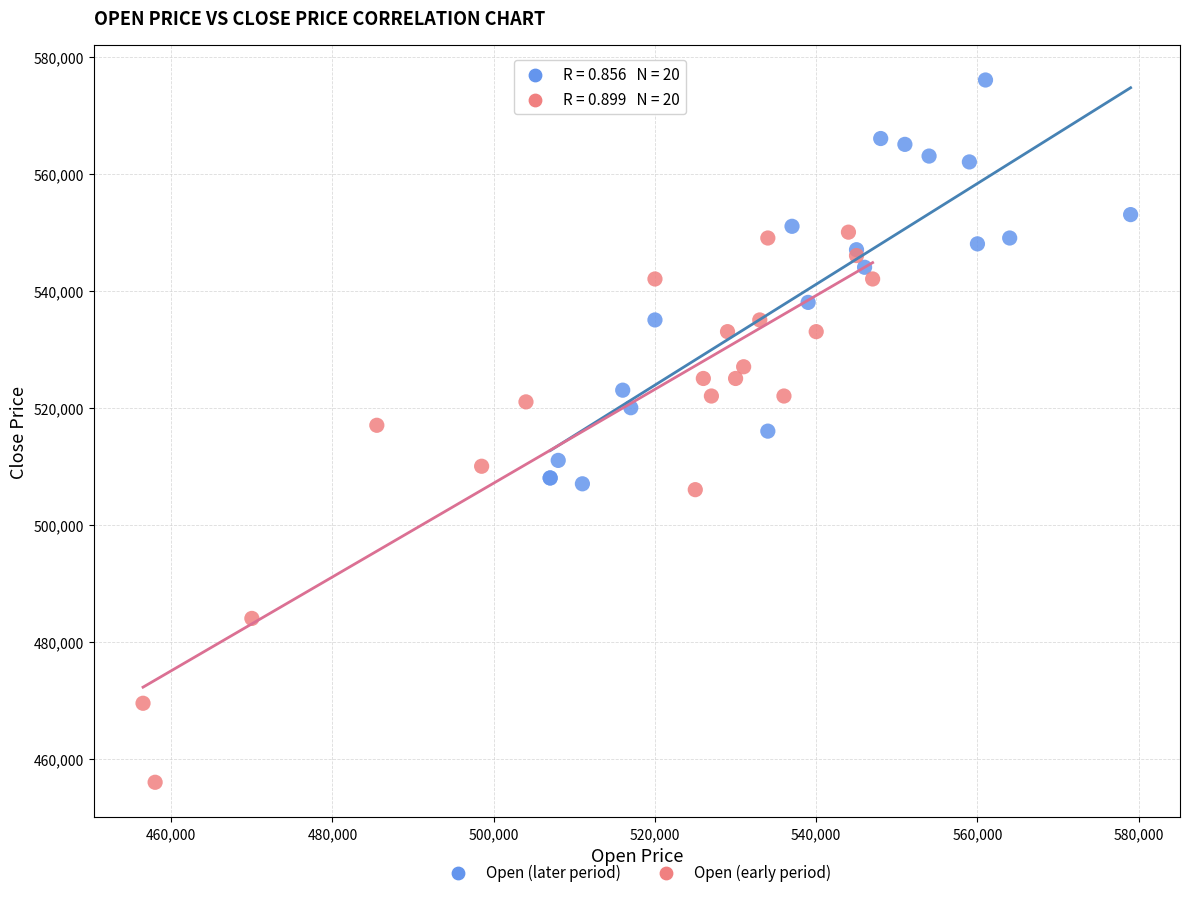

Which series contains the highest Y value?

Open (later period)